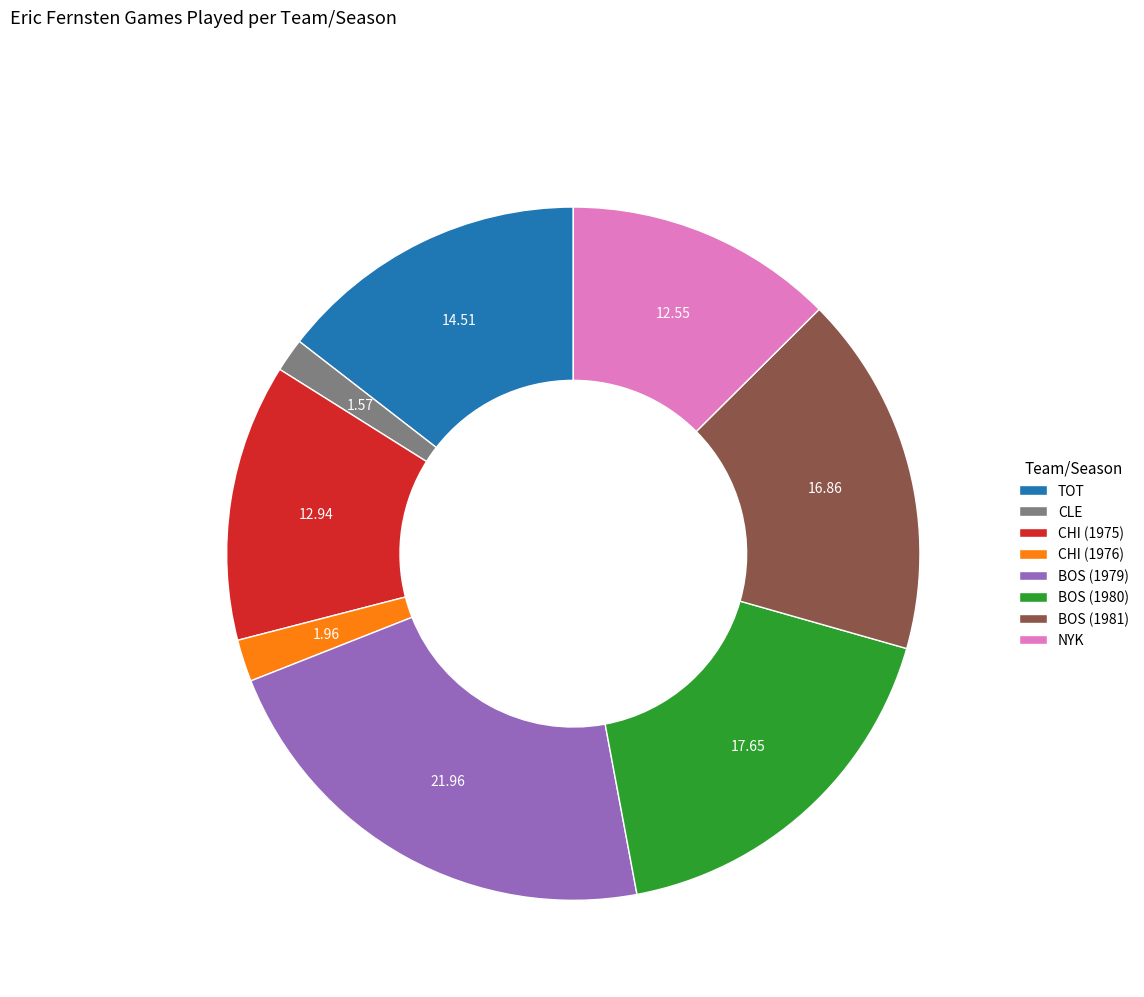

What is the largest slice in the pie chart?

BOS (1979)